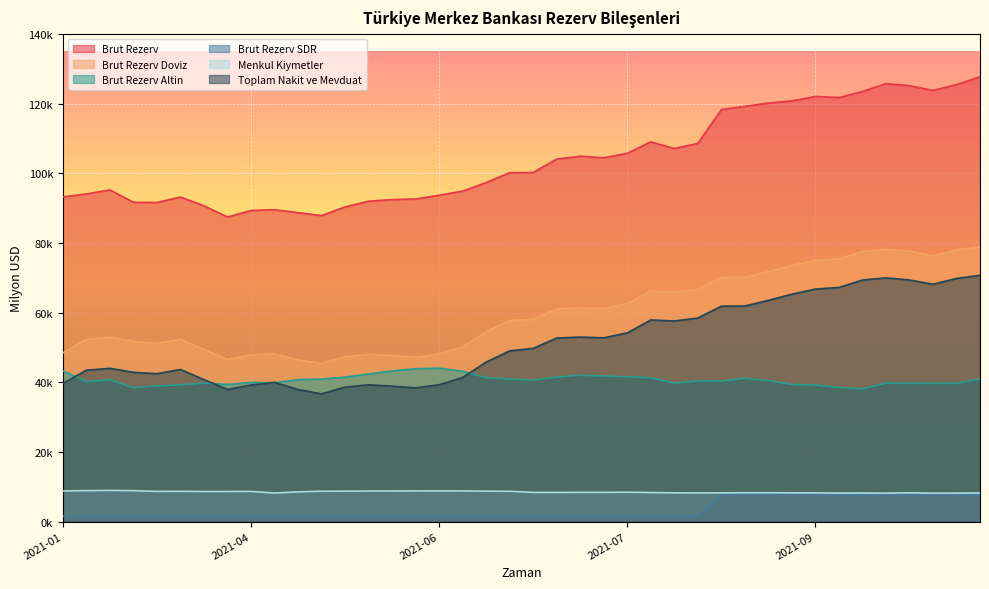

How many data points in Brut Rezerv SDR are less than 1542?

20